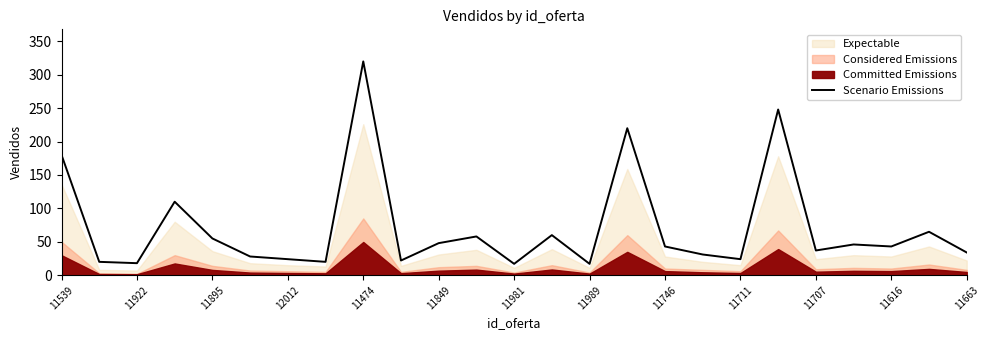

What is the minimum value for Scenario Emissions?

17